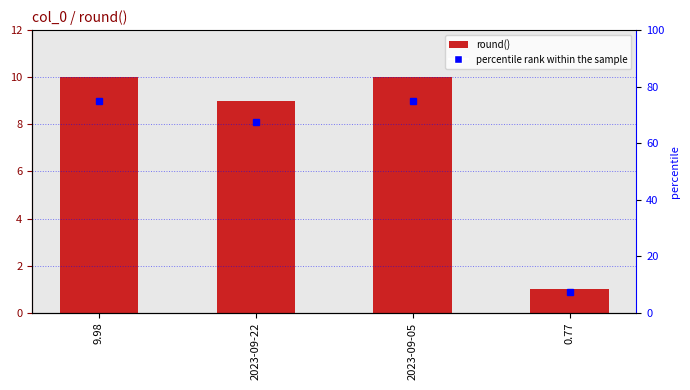

List the labels in order of value, largest first.

9.98, 2023-09-05, 2023-09-22, 0.77